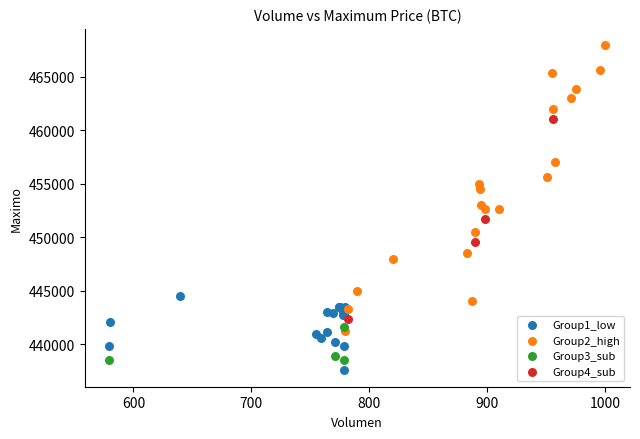

Which series contains the highest Y value?

Group2_high